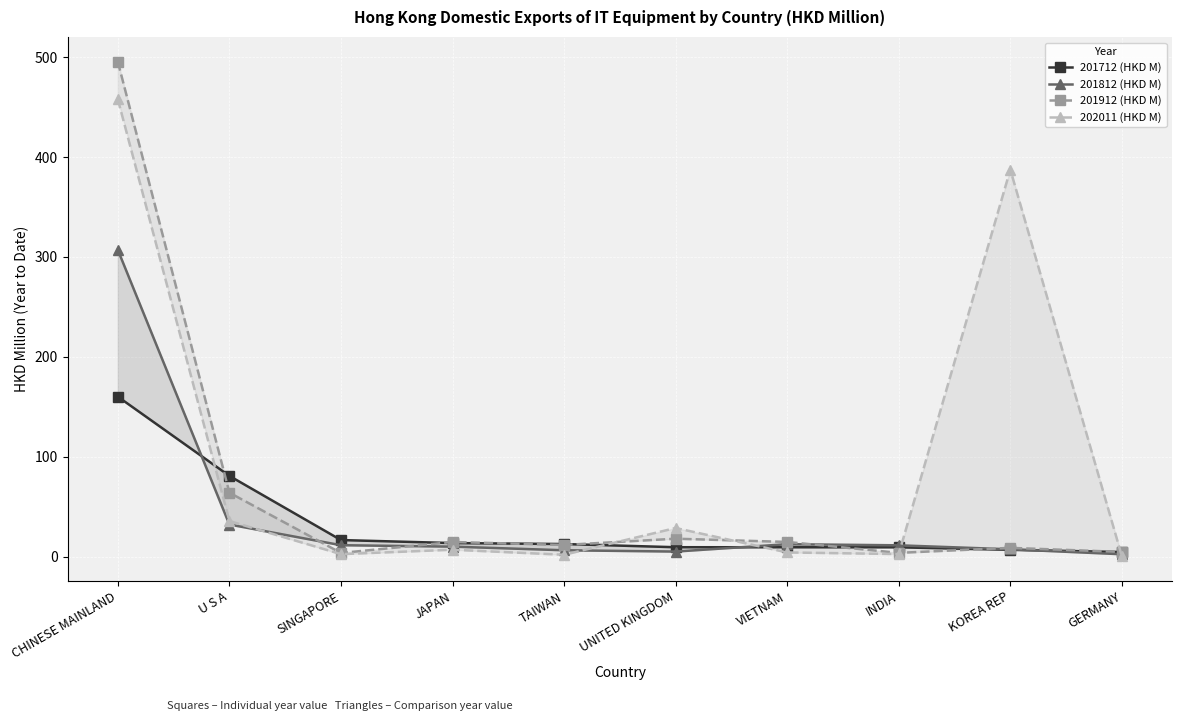

Which category has the highest value in the 201812 (HKD M) series?

CHINESE MAINLAND